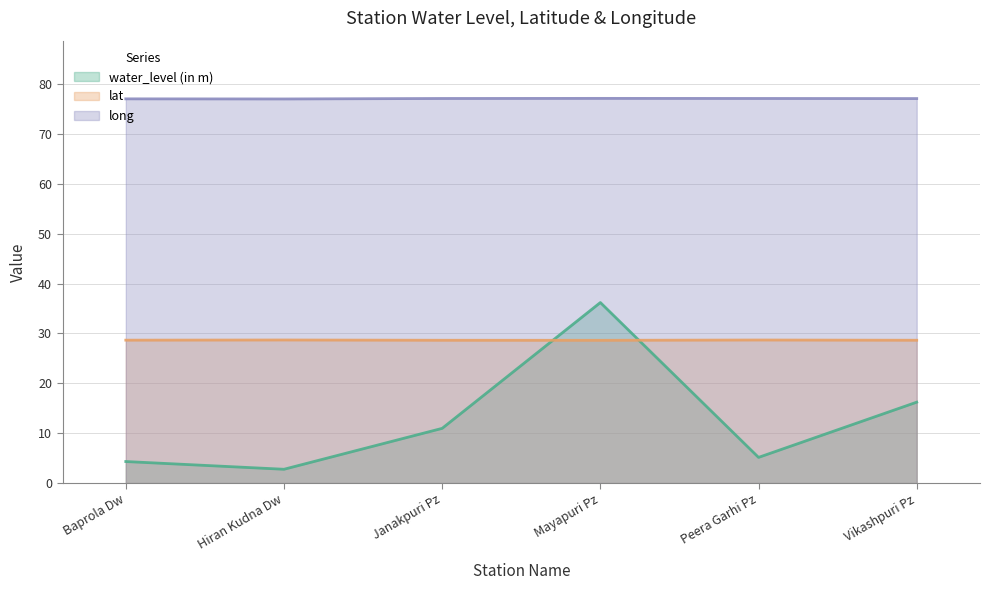

Does the chart have visible grid lines?

Yes